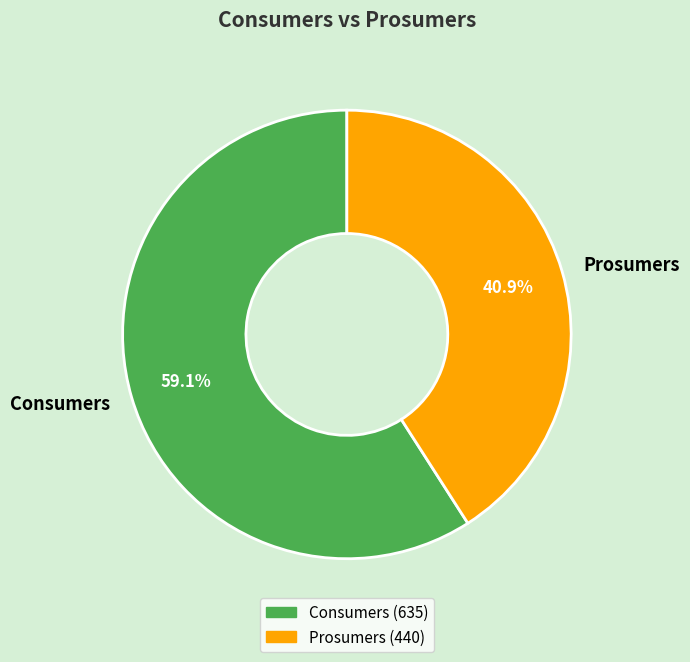

Rank the categories by value from lowest to highest.

Prosumers, Consumers